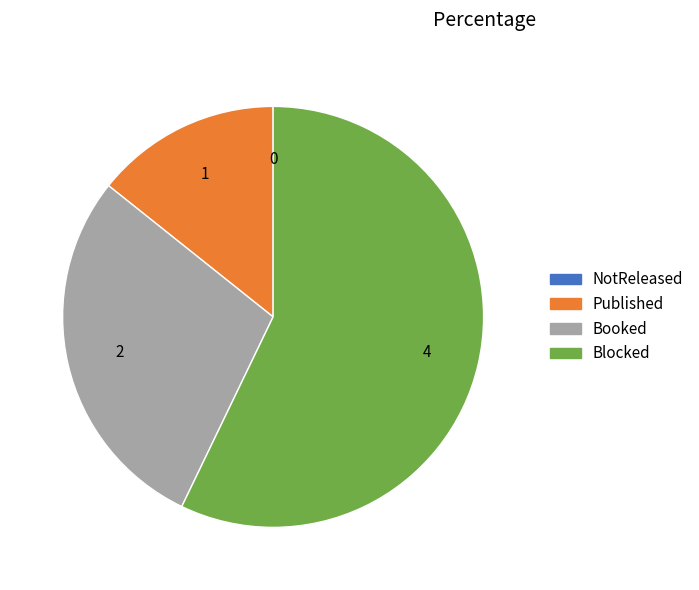

Which slice represents more than half of the pie?

Blocked